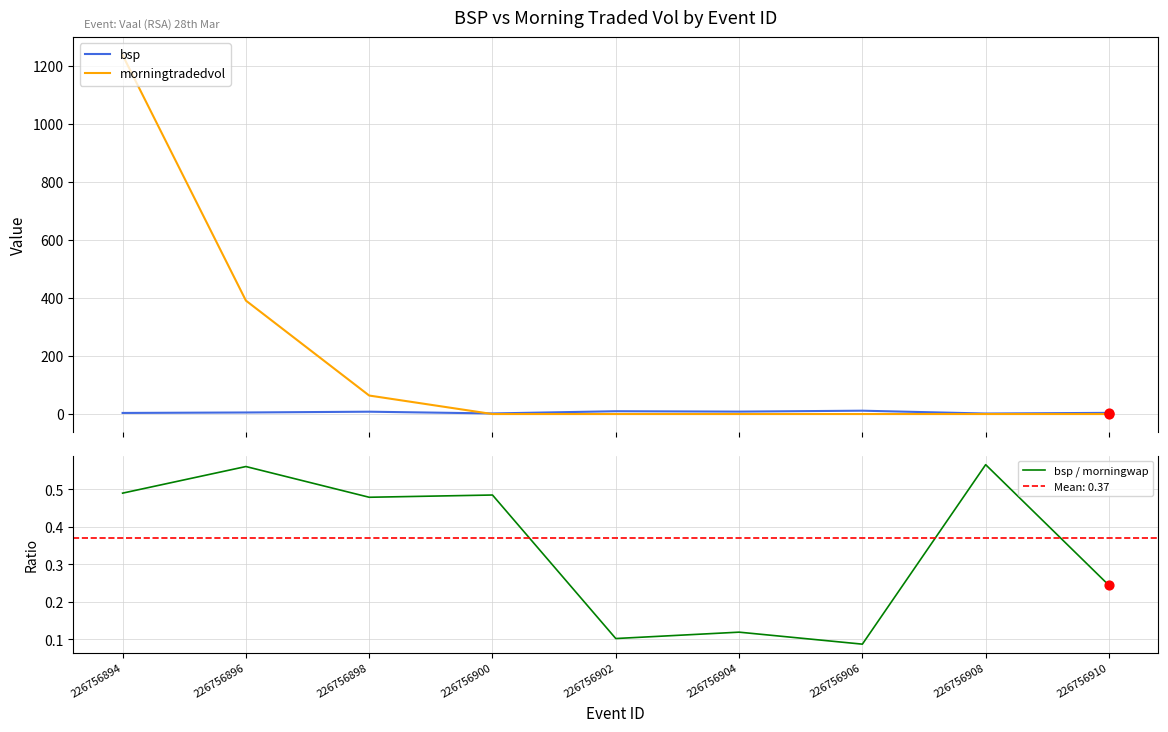

At how many categories does at least one series exceed 547?

1